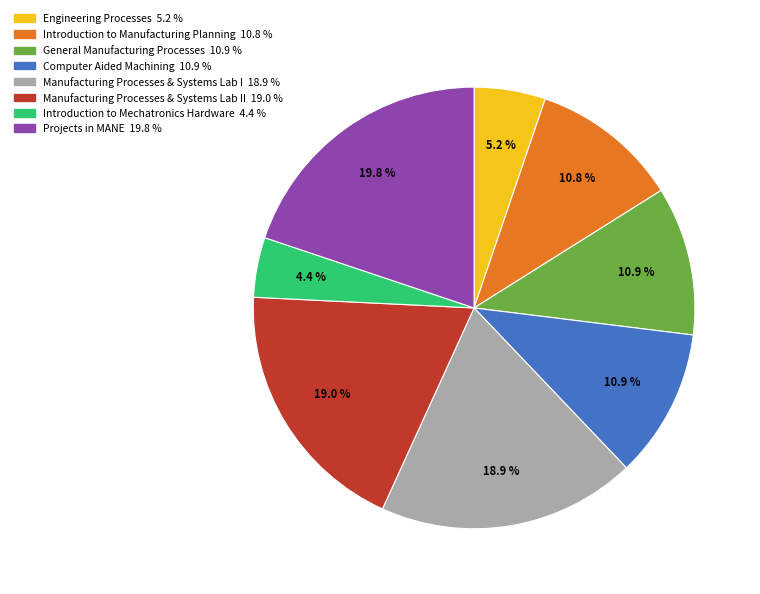

Is there any slice that represents more than half of the pie?

No